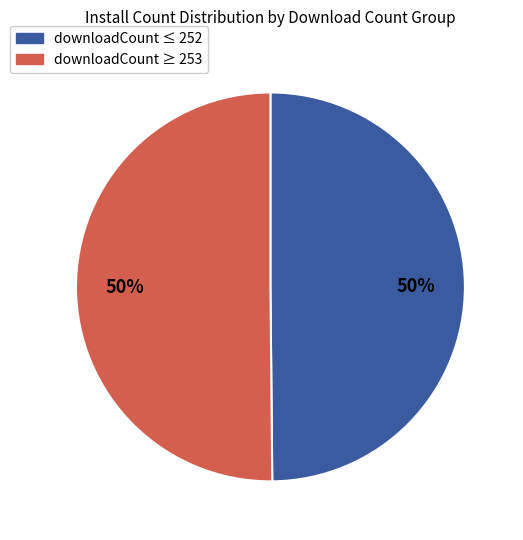

Is the sum of downloadCount ≥ 253 and downloadCount ≤ 252 greater than half?

Yes